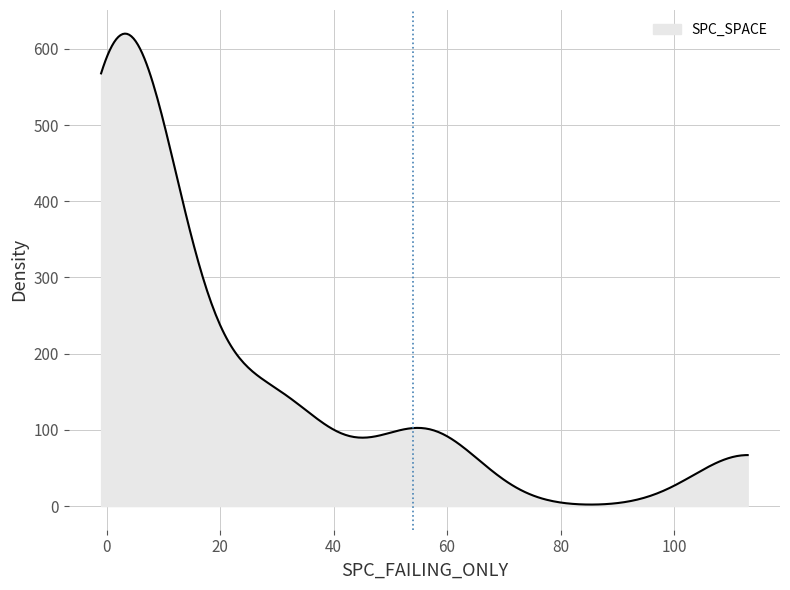

What is the greatest value displayed?

620.0